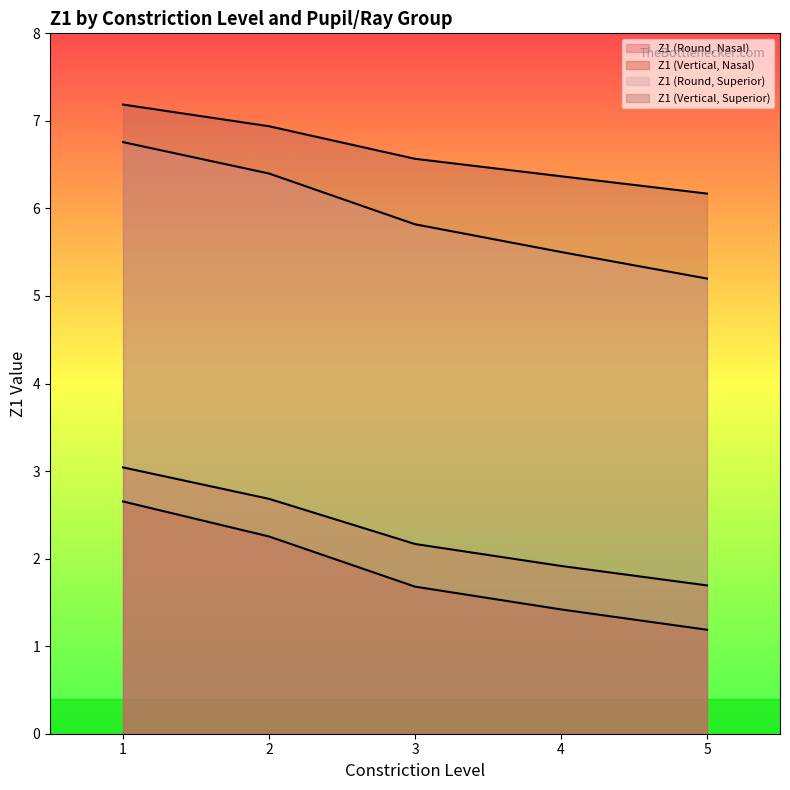

What is the total value across all series at 2?

18.3